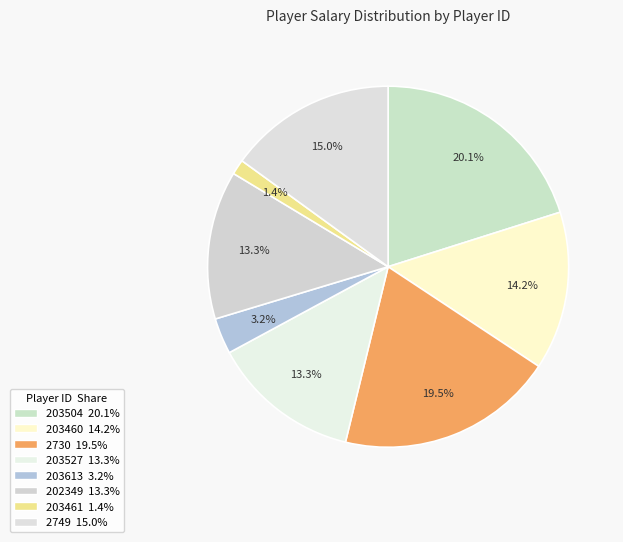

Which slice is the largest?

203504